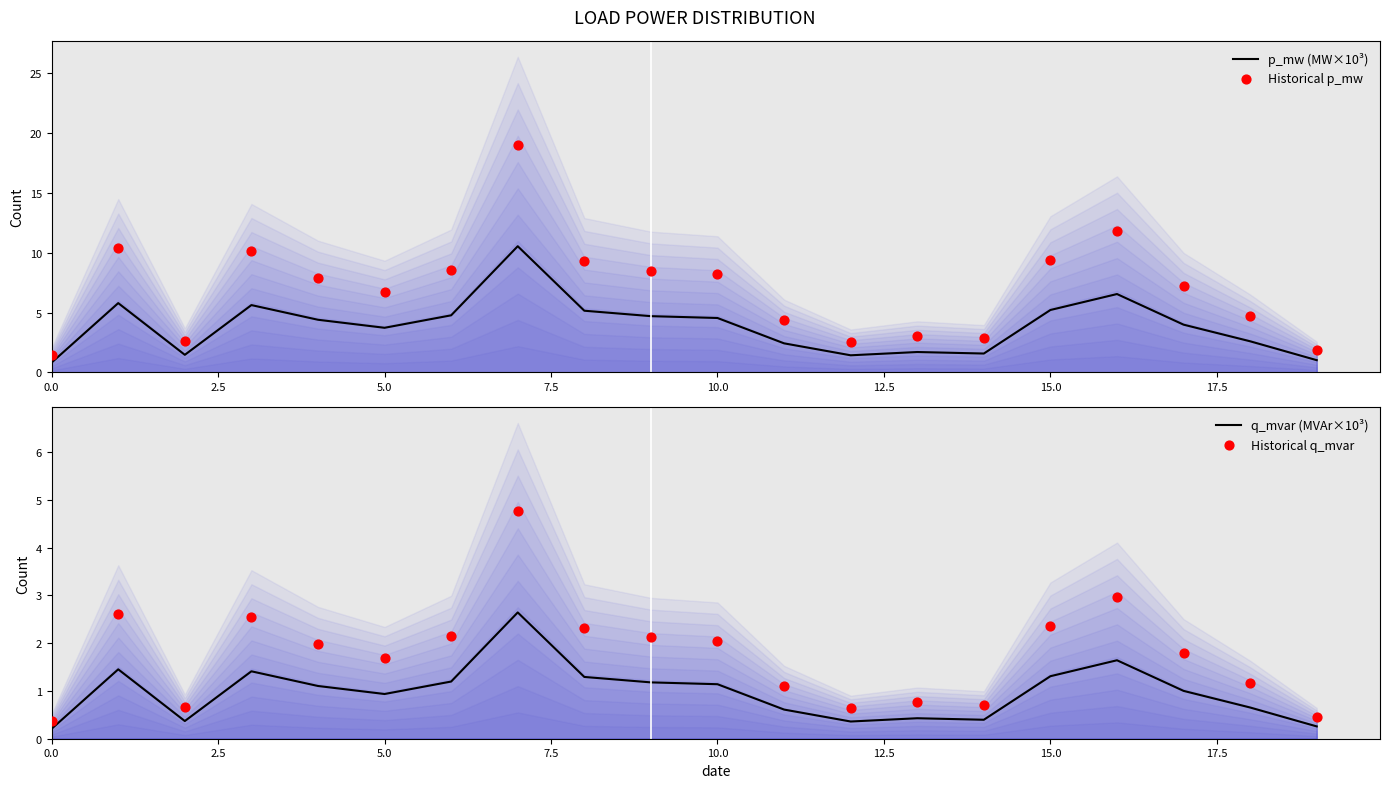

The q_mvar (MVAr×10³) series shows 1.9 at 15.0. True or false?

False